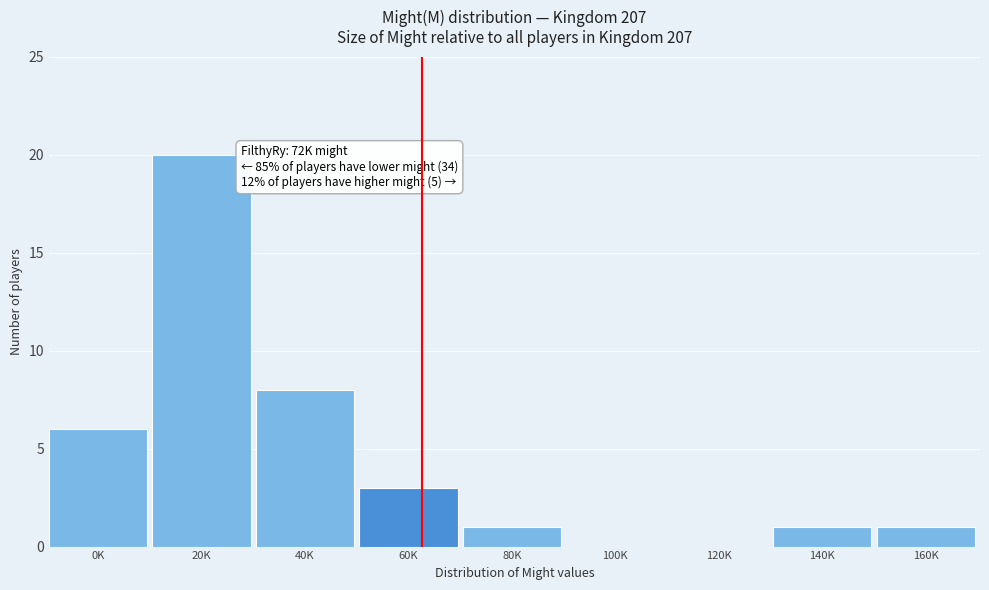

Reading left to right, list all the values displayed in this chart.

0K=6	20K=20	40K=8	60K=3	80K=1	100K=0	120K=0	140K=1	160K=1